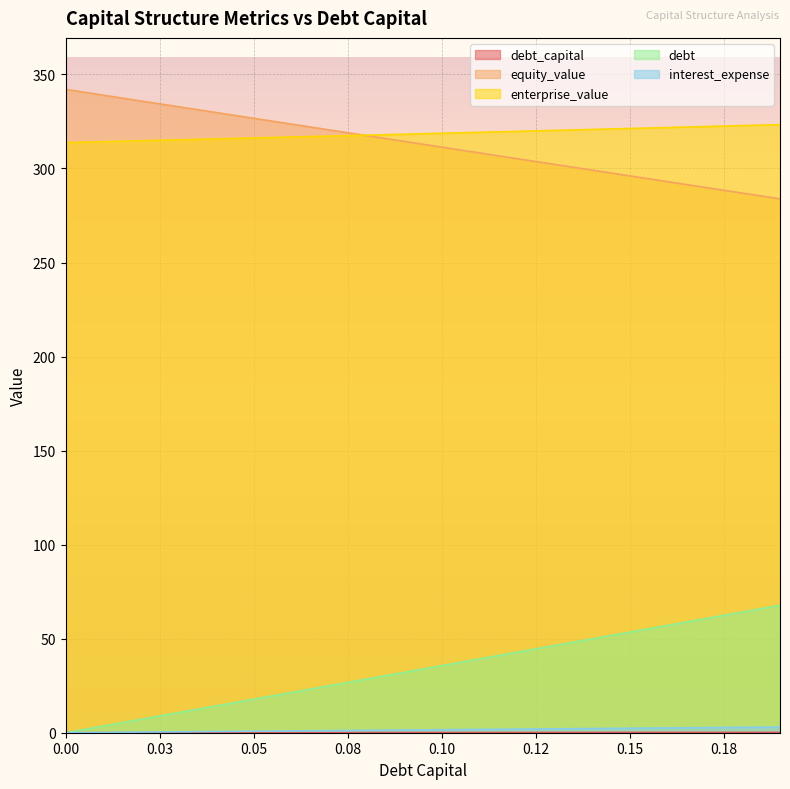

True or false: debt and enterprise_value cross at least once.

False